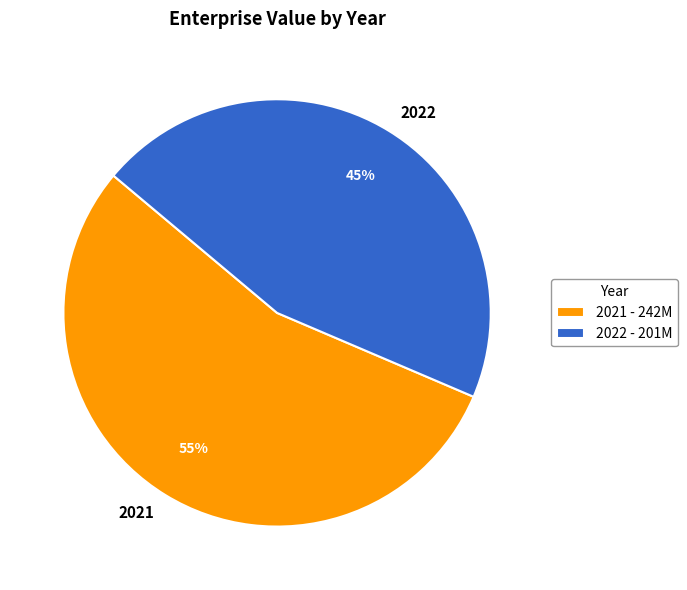

Which category has the biggest portion of the pie?

2021